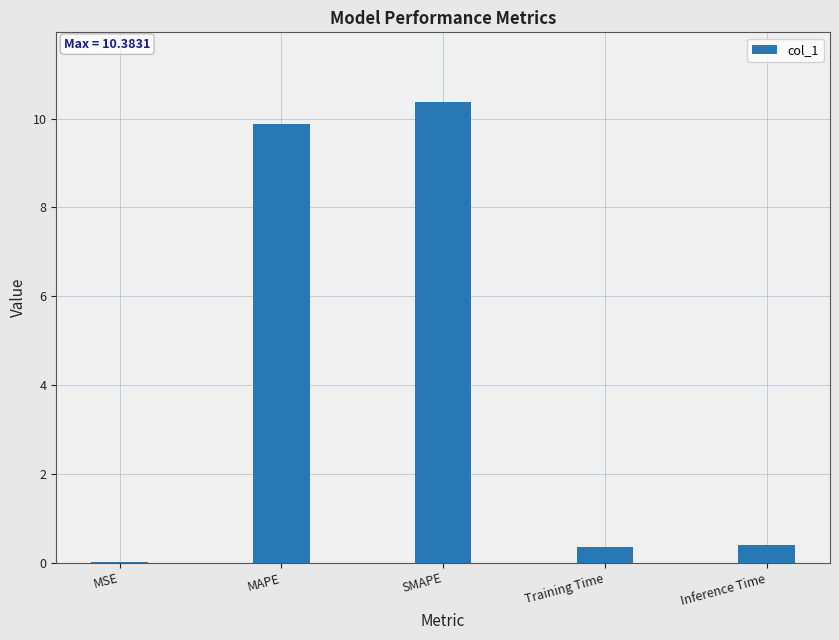

Between MAPE and SMAPE, which is larger?

SMAPE